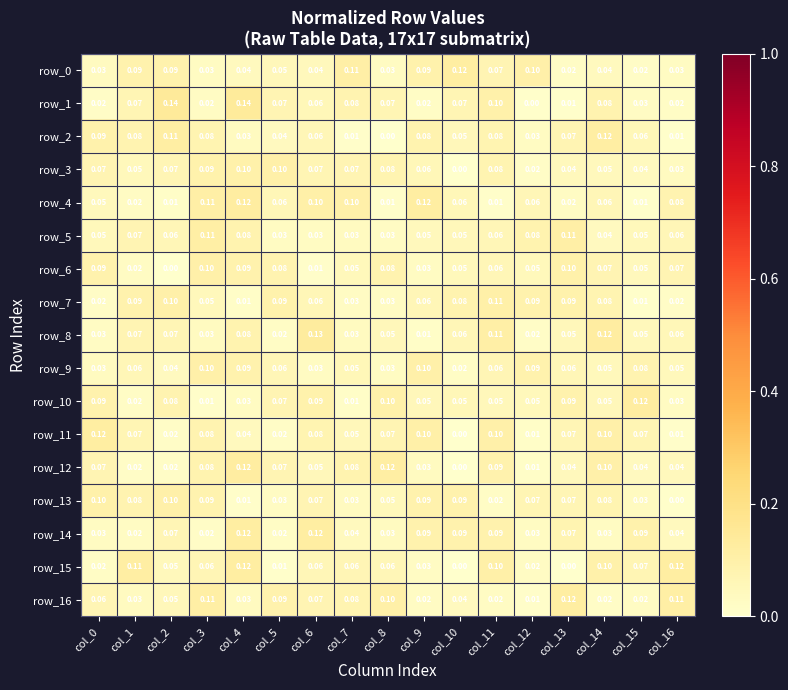

The value of row_2 at col_2 is 0.1. True or false?

True